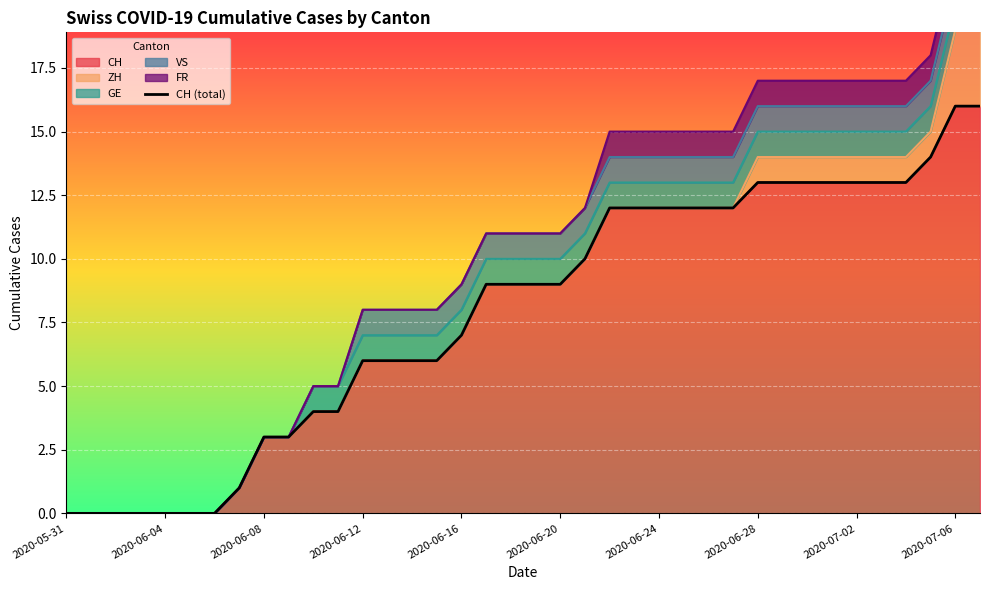

How many values are above zero?

31